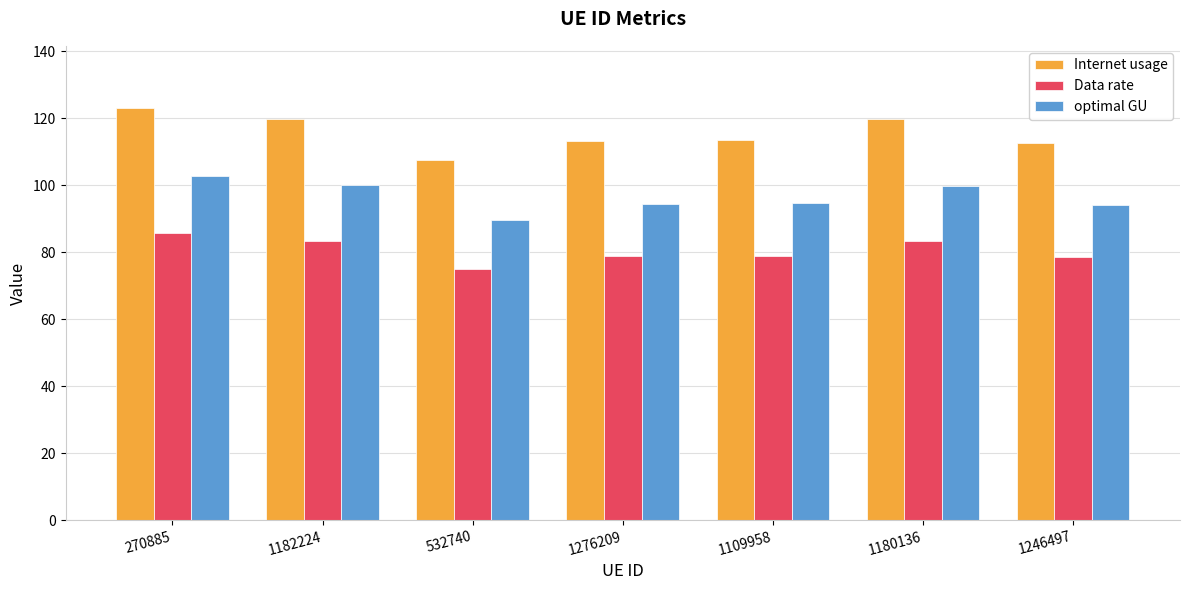

At 532740, list the series in order from smallest to largest.

Data rate, optimal GU, Internet usage